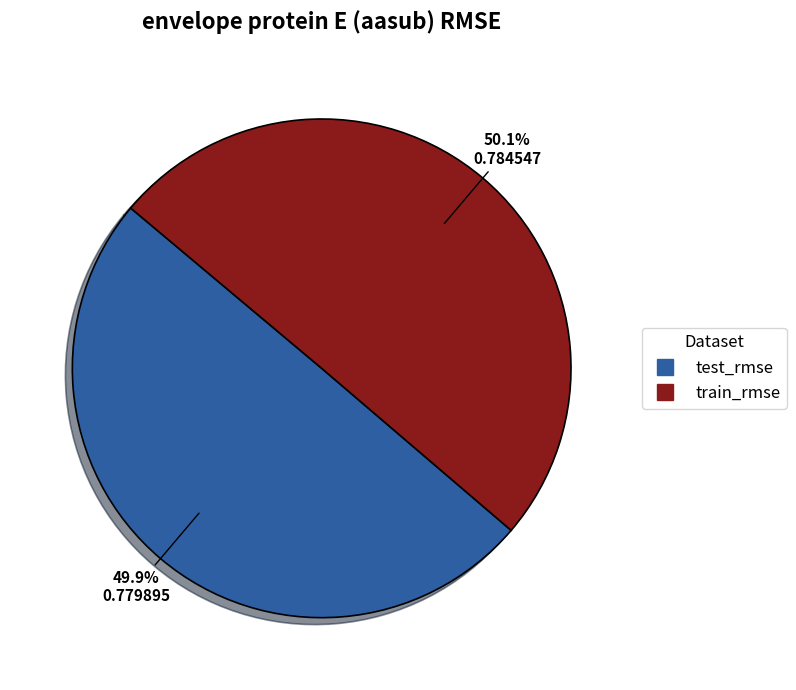

True or false: test_rmse accounts for 50% of the total.

True